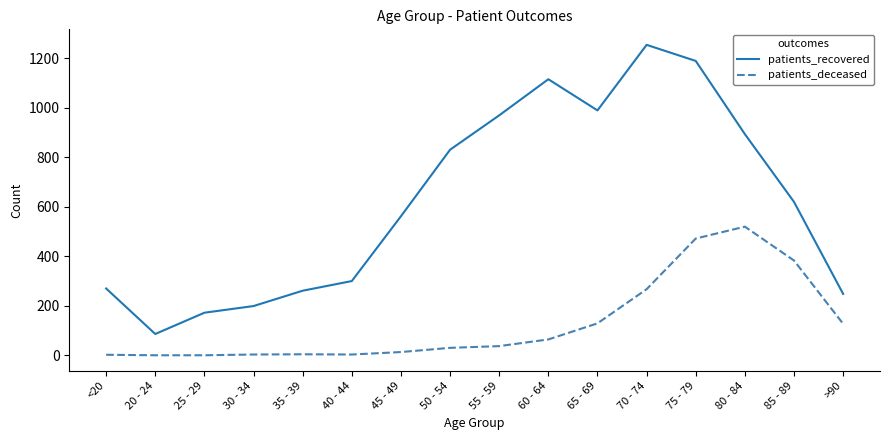

What is the maximum value for patients_recovered?

1255